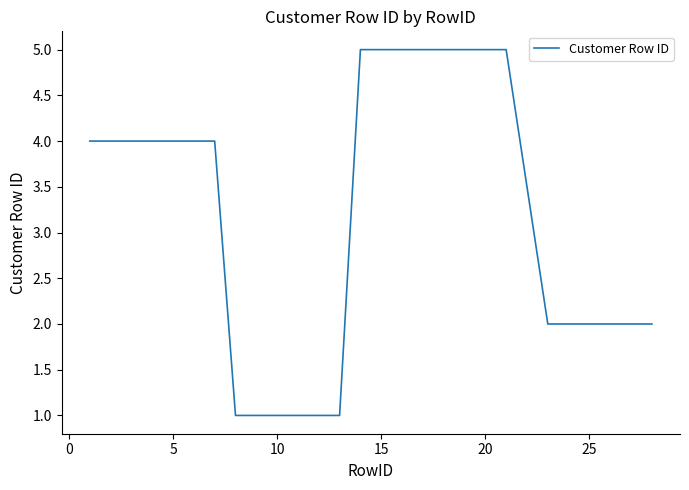

What is the difference between the maximum and minimum values?

4